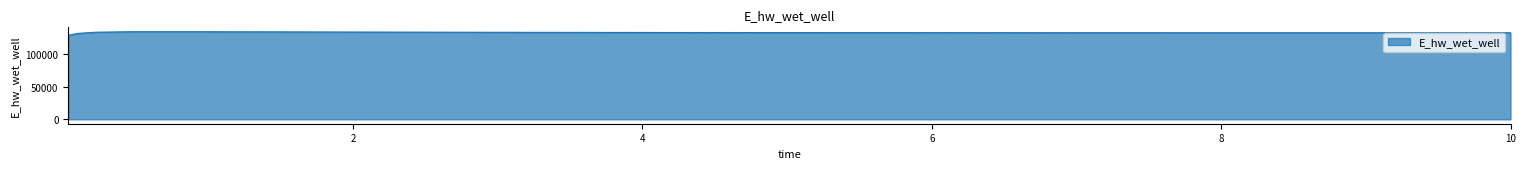

What is the smallest value displayed?

129037.4